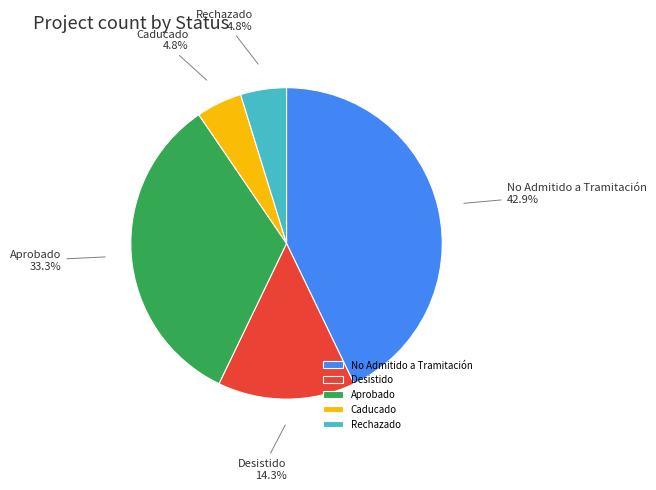

Between No Admitido a Tramitación and Desistido, which is larger?

No Admitido a Tramitación